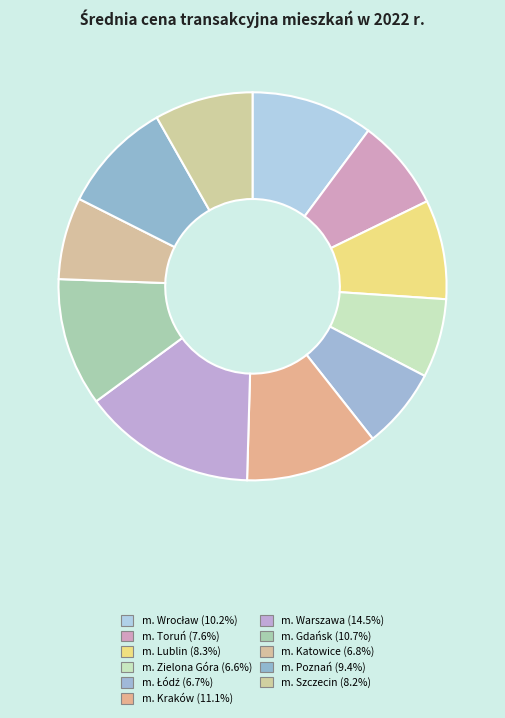

To the nearest percent, what is the average slice percentage?

9%